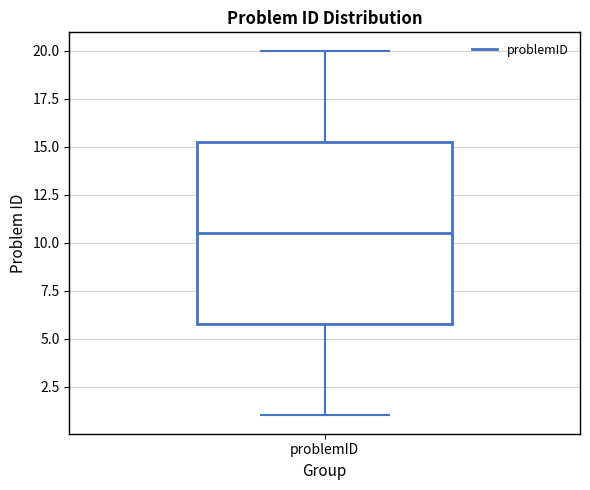

Read this box plot against the y-axis: the position of the median line, the range covered by the box, and the ends of both whiskers. The values are not printed on the chart, so give them approximately, as read against the axis.

median 10.5, box 6.0 to 15.5, whiskers 1.0 to 20.0